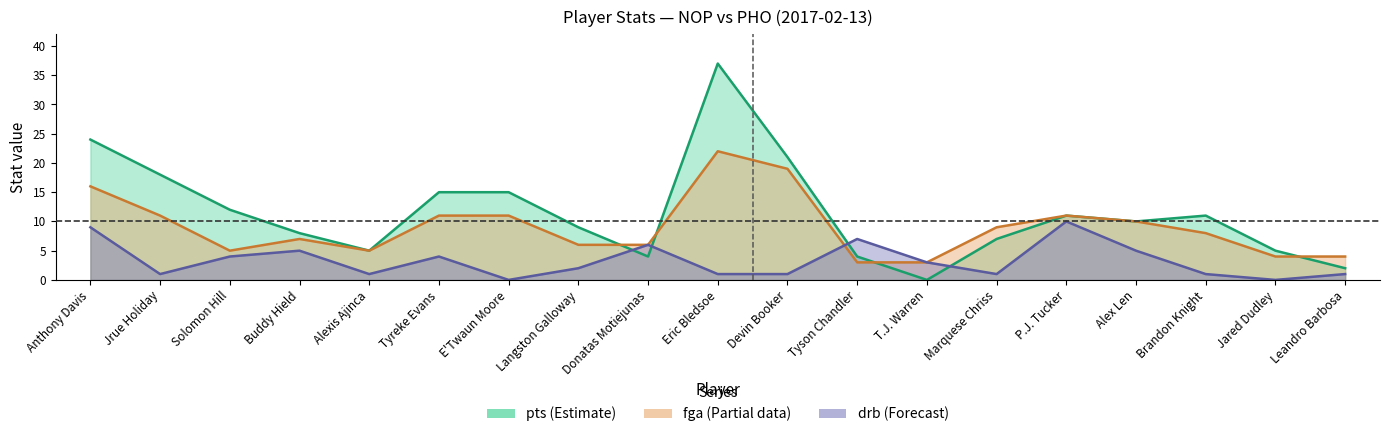

After their last crossing, which series has the higher values: drb or pts?

pts